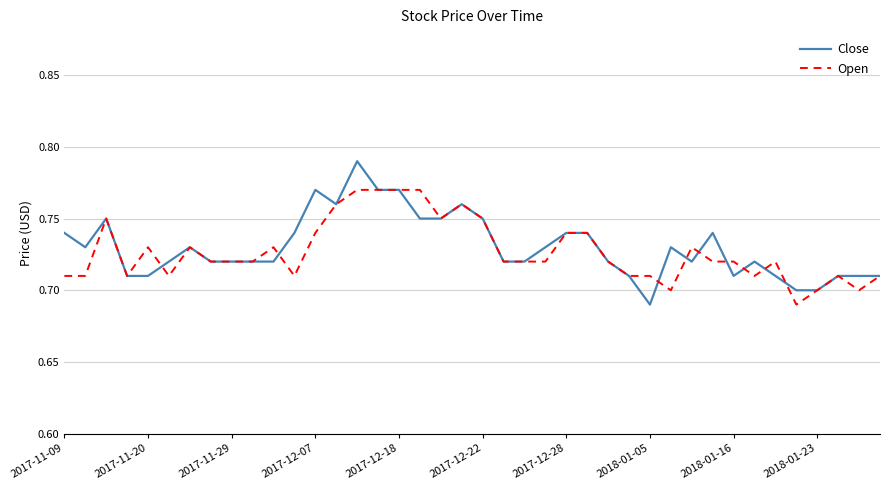

True or false: Open and Close cross at least once.

True